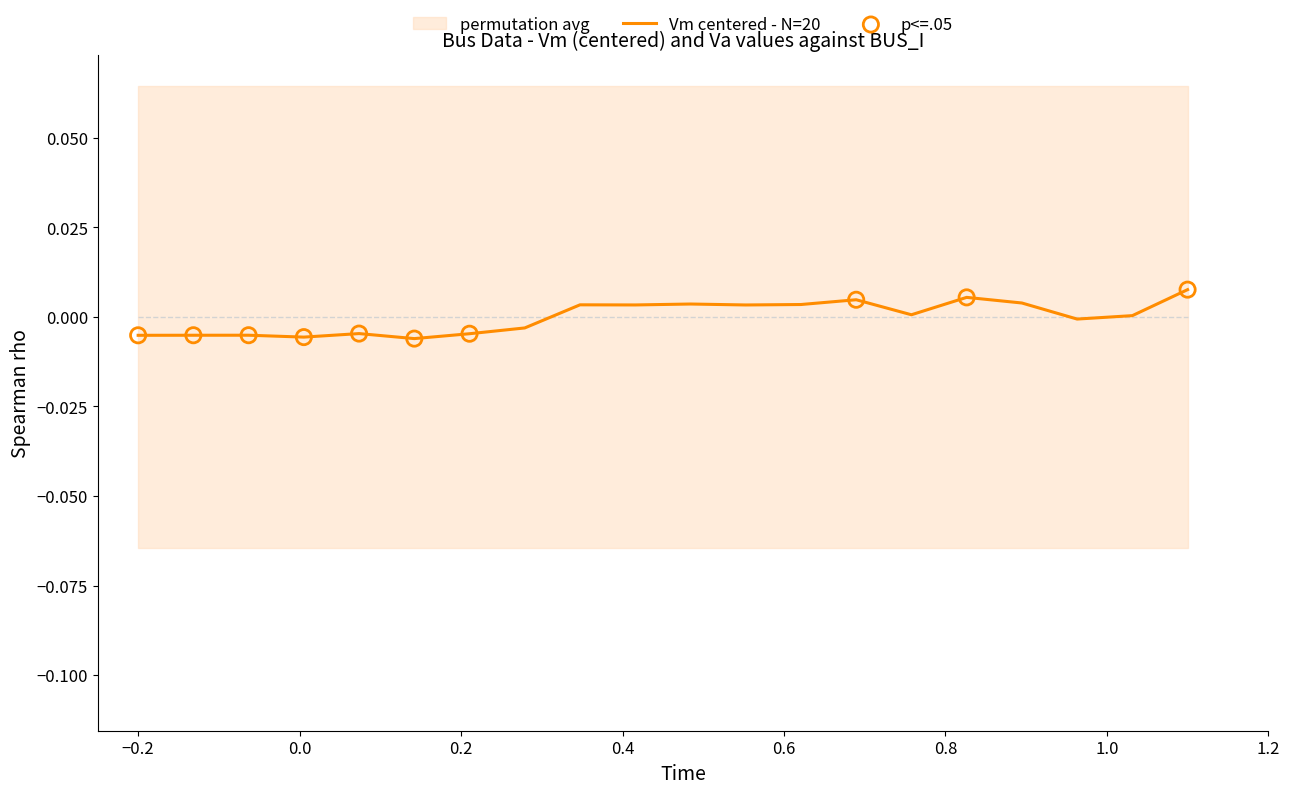

Which series has the largest total across all categories?

Vm